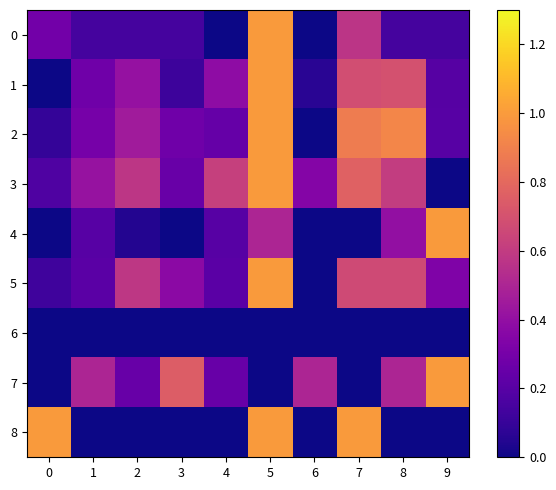

Reading left to right, what are all the values shown in this chart?

0: 0=0.3	1=0.1	2=0.1	3=0.1	4=0.0	5=1.0	6=0.0	7=0.6	8=0.1	9=0.1
1: 0=0.0	1=0.3	2=0.4	3=0.1	4=0.4	5=1.0	6=0.1	7=0.7	8=0.7	9=0.2
2: 0=0.1	1=0.3	2=0.5	3=0.3	4=0.2	5=1.0	6=0.0	7=0.9	8=0.9	9=0.2
3: 0=0.2	1=0.4	2=0.6	3=0.3	4=0.6	5=1.0	6=0.3	7=0.8	8=0.6	9=0.0
4: 0=0.0	1=0.2	2=0.1	3=0.0	4=0.2	5=0.5	6=0.0	7=0.0	8=0.4	9=1.0
5: 0=0.1	1=0.2	2=0.6	3=0.4	4=0.2	5=1.0	6=0.0	7=0.7	8=0.7	9=0.3
6: 0=0.0	1=0.0	2=0.0	3=0.0	4=0.0	5=0.0	6=0.0	7=0.0	8=0.0	9=0.0
7: 0=0.0	1=0.5	2=0.2	3=0.8	4=0.2	5=0.0	6=0.5	7=0.0	8=0.5	9=1.0
8: 0=1.0	1=0.0	2=0.0	3=0.0	4=0.0	5=1.0	6=0.0	7=1.0	8=0.0	9=0.0